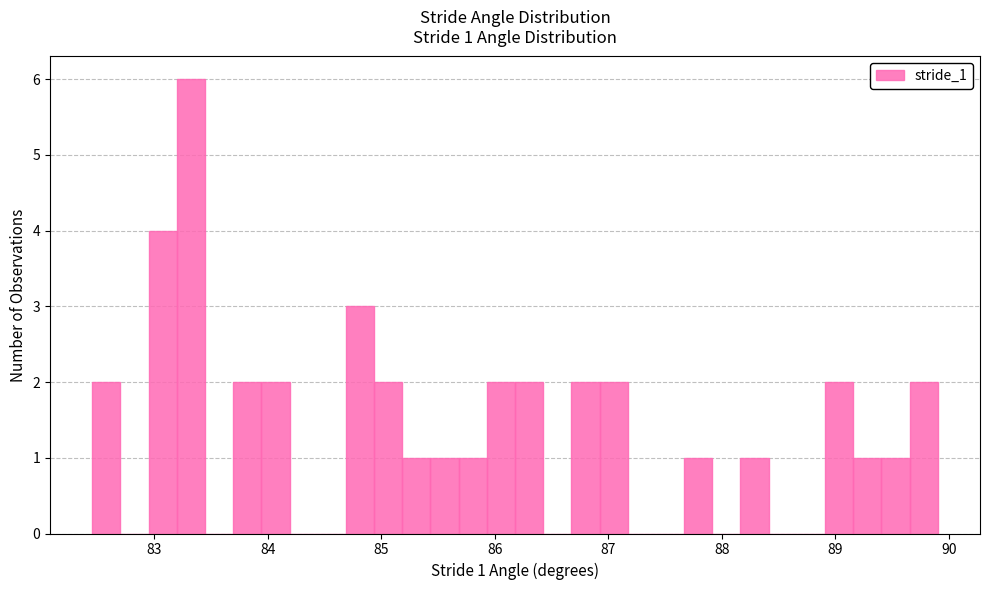

Around what value on the x-axis is the tallest bar? Give the approximate position of its centre, as read against the axis.

83.3